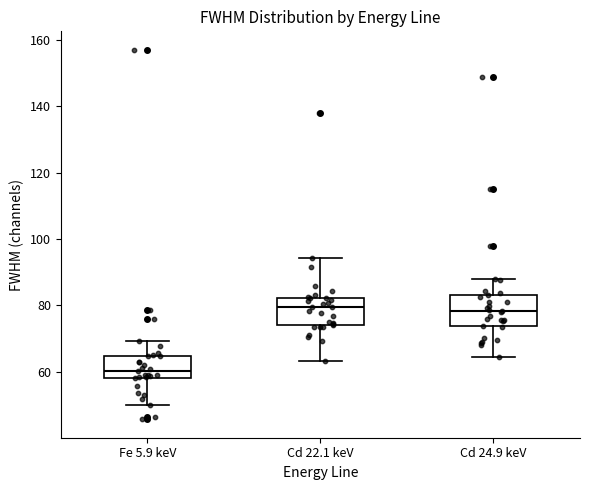

Reading left to right, transcribe this box plot: for each box, give where its median line is, the range the box spans, and where its two whiskers end, as read against the y-axis. The values are not printed on the chart, so give them approximately, as read against the axis.

Fe 5.9 keV: median 60, box 58 to 64, whiskers 50 to 70
Cd 22.1 keV: median 80, box 74 to 82, whiskers 64 to 94
Cd 24.9 keV: median 78, box 74 to 82, whiskers 64 to 88